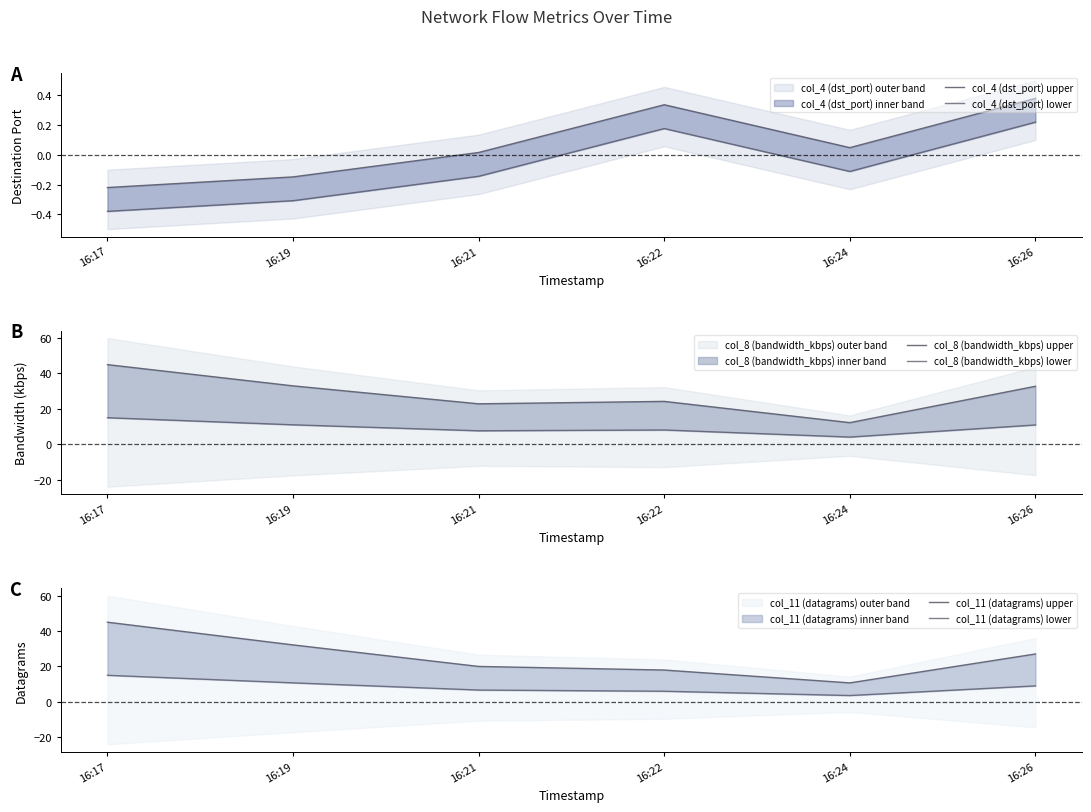

Reading left to right, transcribe all the data shown in this chart.

col_4 (dst_port) upper: -0.2	-0.1	0.0	0.3	0.0	0.4
col_4 (dst_port) lower: -0.4	-0.3	-0.1	0.2	-0.1	0.2
col_8 (bandwidth_kbps) upper: 45.0	33.0	22.9	24.2	12.2	32.8
col_8 (bandwidth_kbps) lower: 15.0	11.0	7.6	8.1	4.1	10.9
col_11 (datagrams) upper: 45.0	32.2	20.0	18.0	10.7	27.0
col_11 (datagrams) lower: 15.0	10.7	6.7	6.0	3.6	9.0